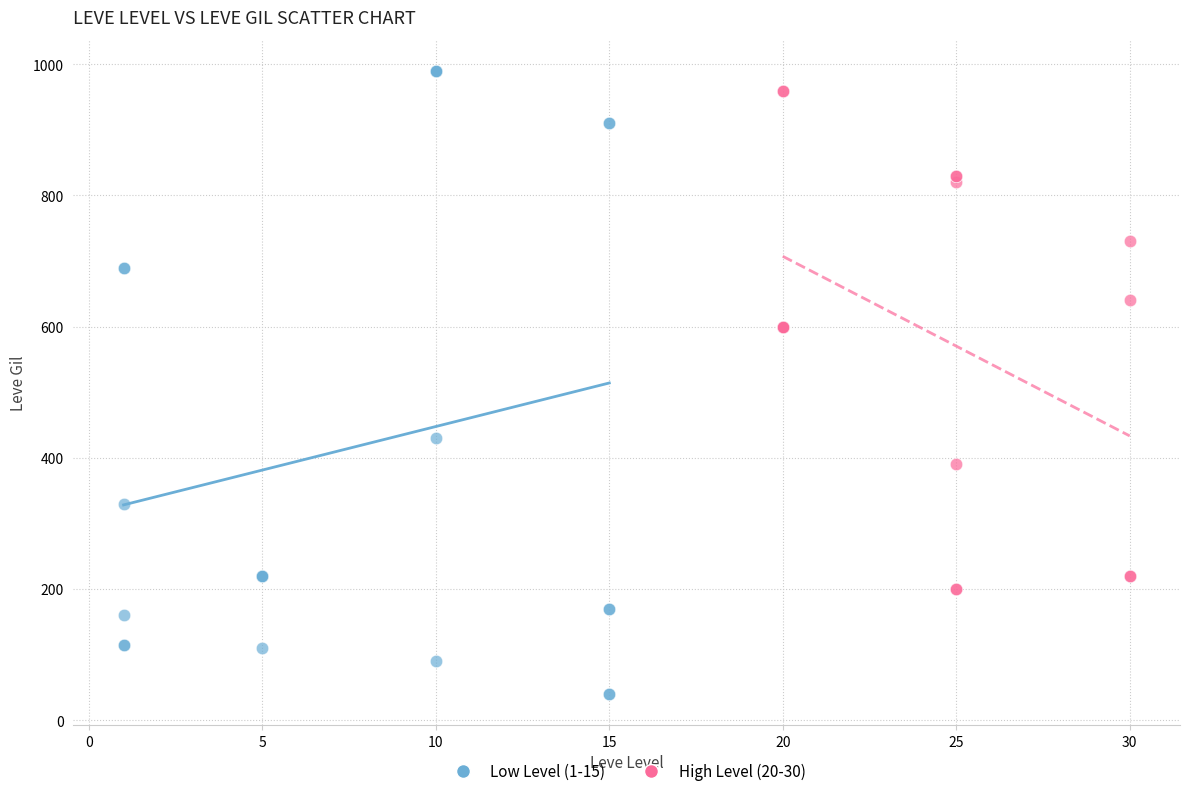

Which series contains the lowest Y value?

Low Level (1-15)